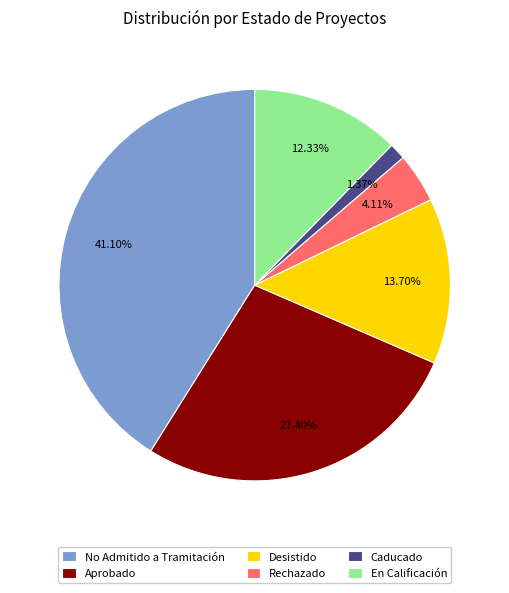

Rank the categories by value from lowest to highest.

Caducado, Rechazado, En Calificación, Desistido, Aprobado, No Admitido a Tramitación